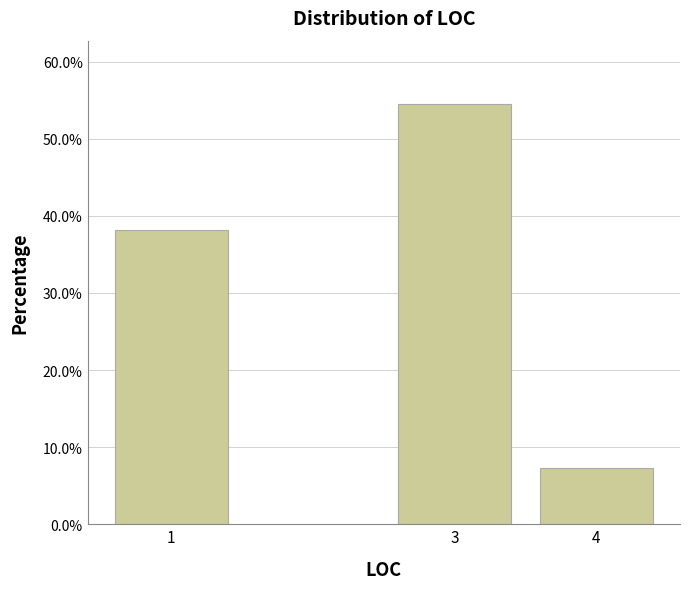

Reading left to right, list all the values displayed in this chart.

38.2	54.5	7.3